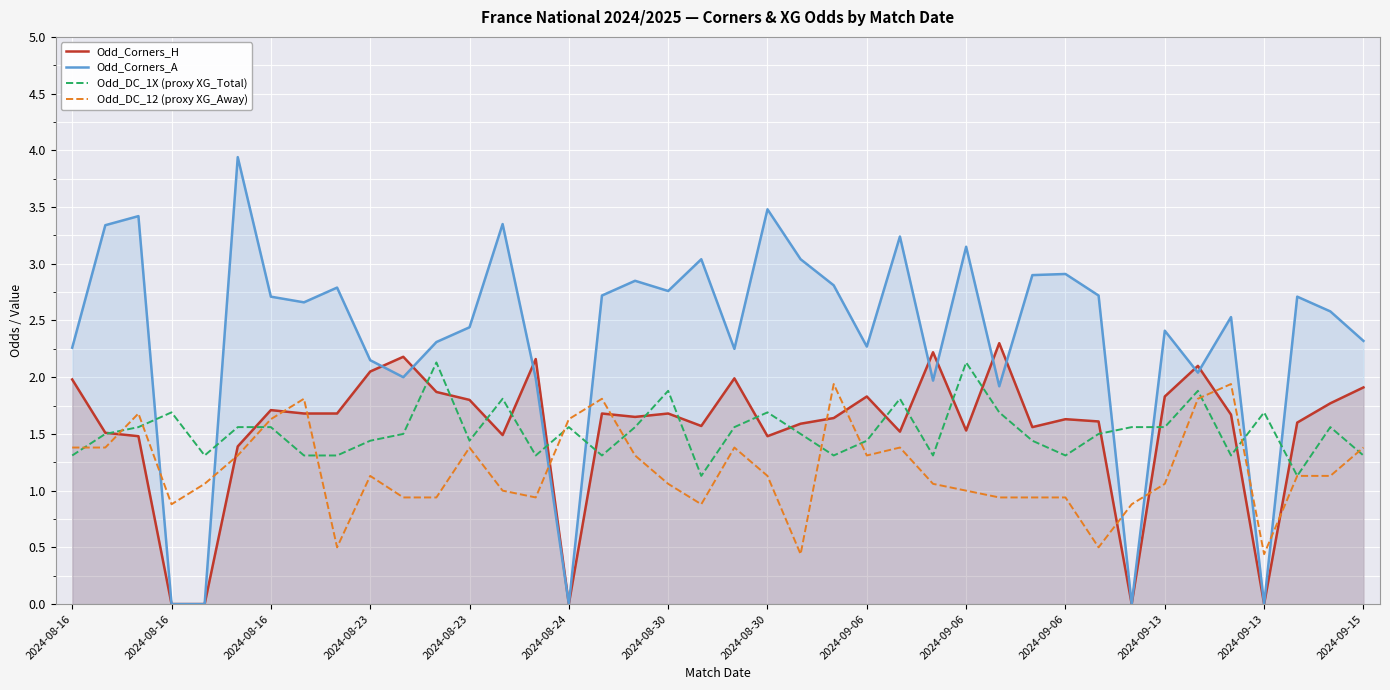

What is the spread (max minus min) of values at 25?

1.9